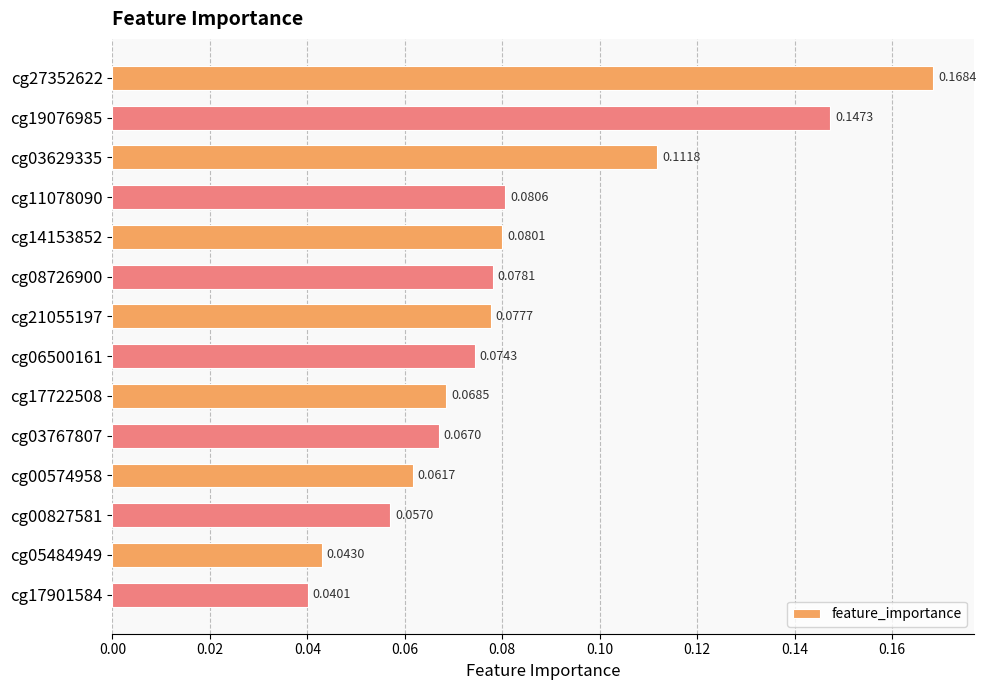

How many values are between 0 and 1?

14